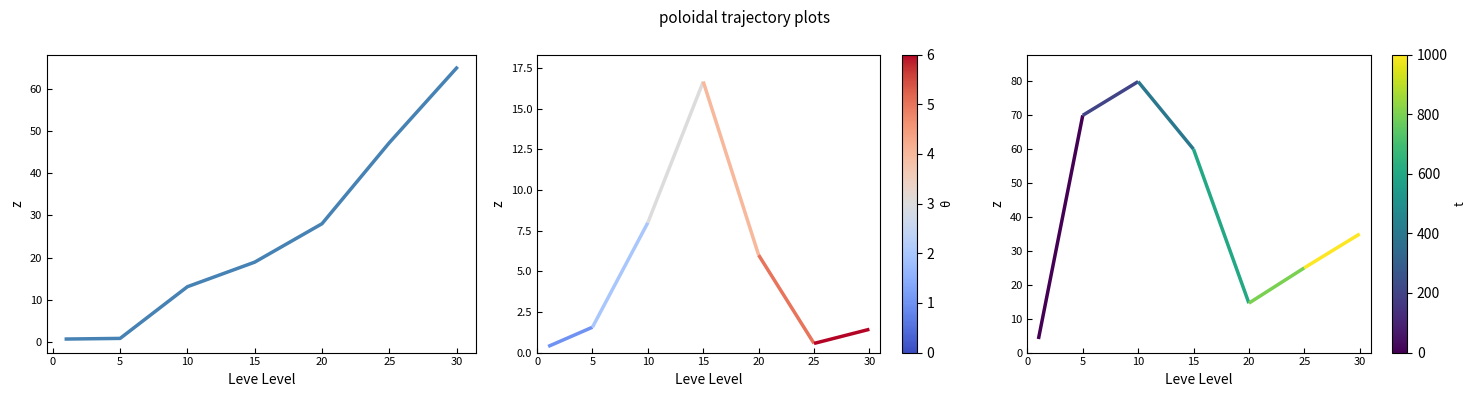

What is the difference between the second highest and second lowest values?

46.4